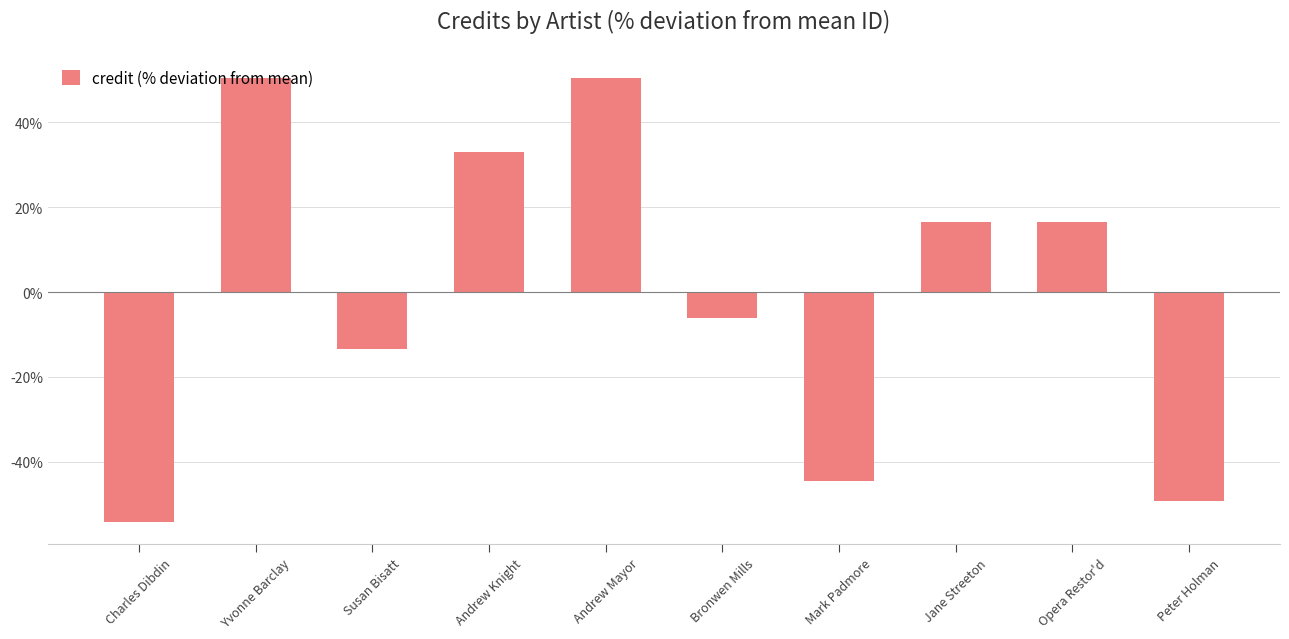

Reading left to right, transcribe all the data shown in this chart.

Charles Dibdin=-54.1	Yvonne Barclay=50.5	Susan Bisatt=-13.3	Andrew Knight=32.9	Andrew Mayor=50.5	Bronwen Mills=-6.1	Mark Padmore=-44.5	Jane Streeton=16.6	Opera Restor'd=16.6	Peter Holman=-49.2